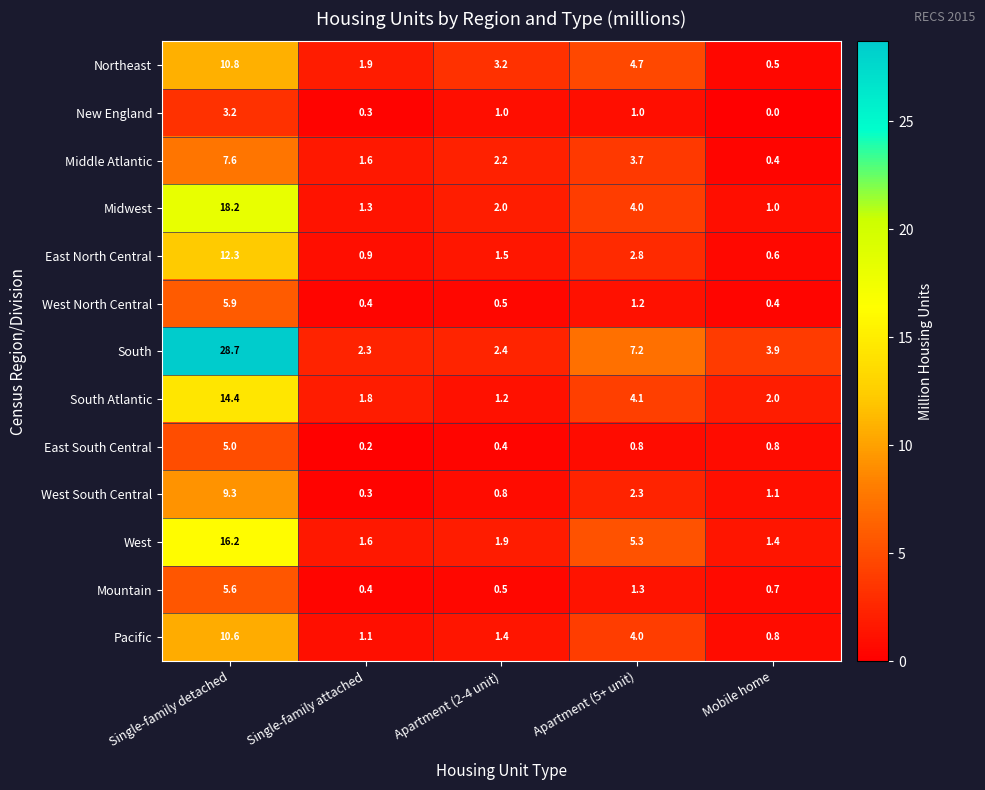

The East North Central series shows 0.6 at Mobile home. True or false?

True